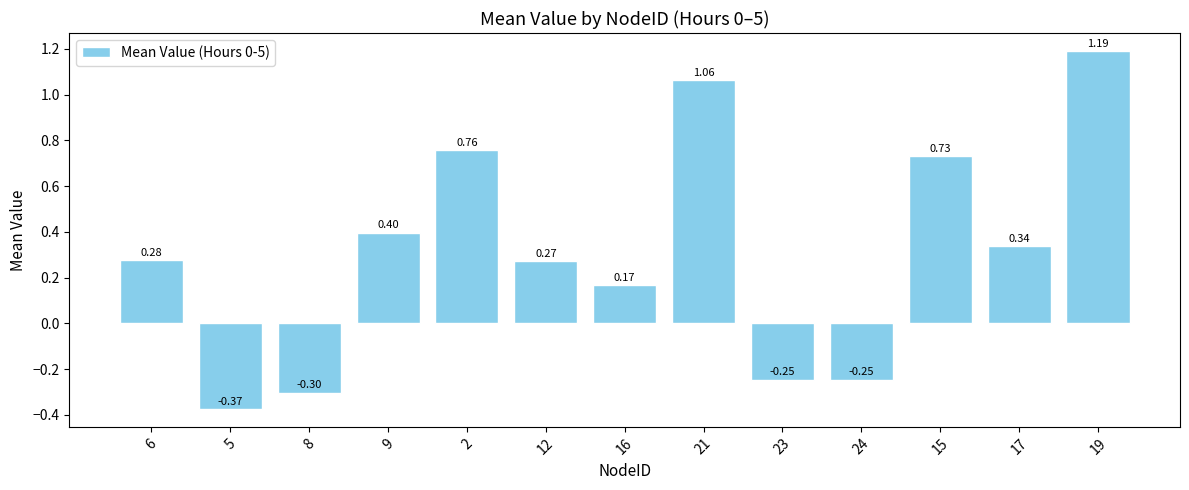

What is the sum of the values at 2 and 5?

0.4